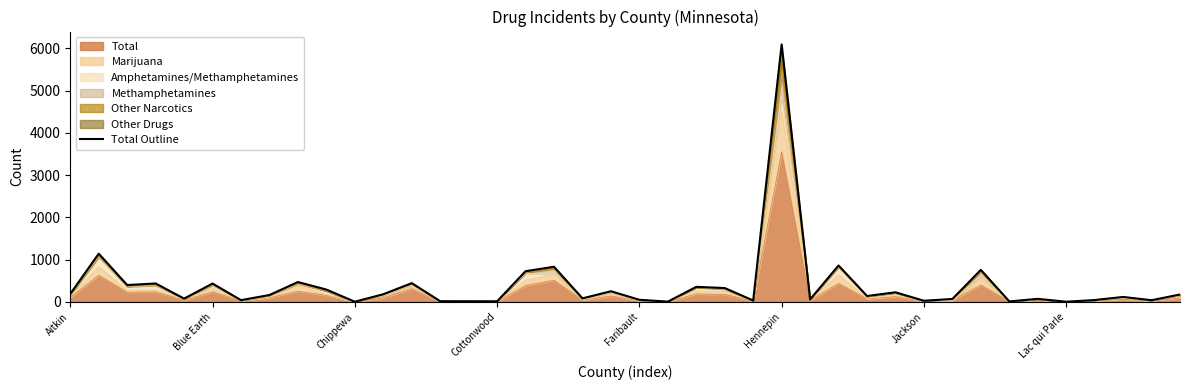

What is the smallest value displayed?

2